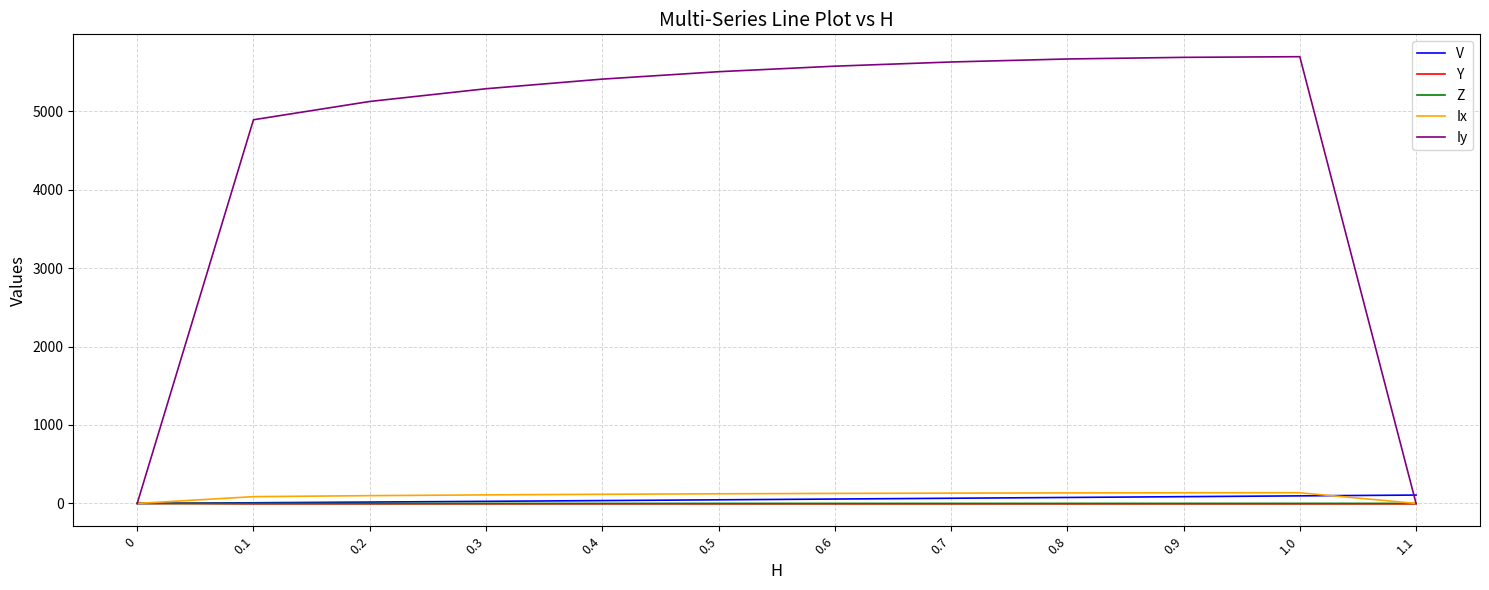

Is this an area chart (filled region under the line)?

No